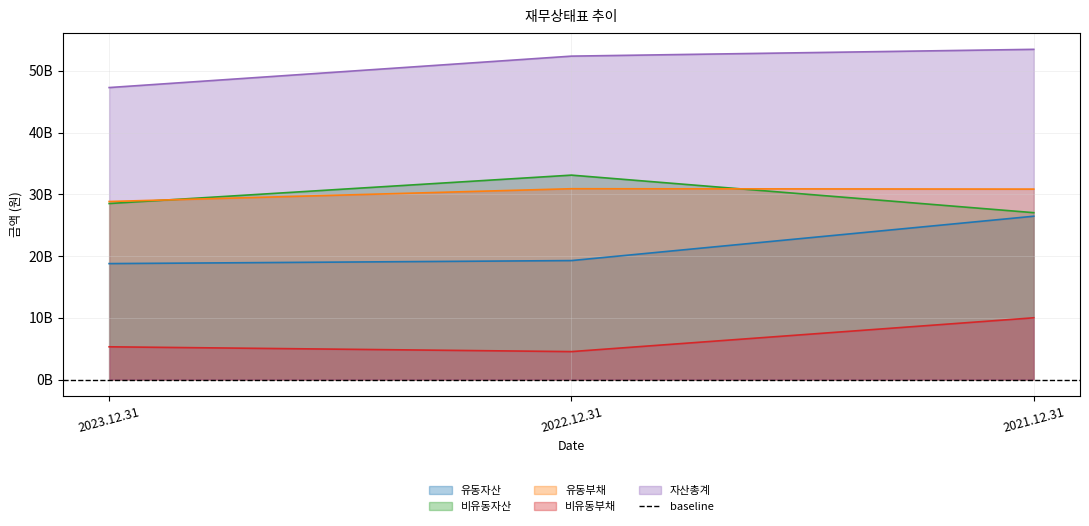

The value of 비유동부채 at 2022.12.31 is 4529699818. True or false?

True